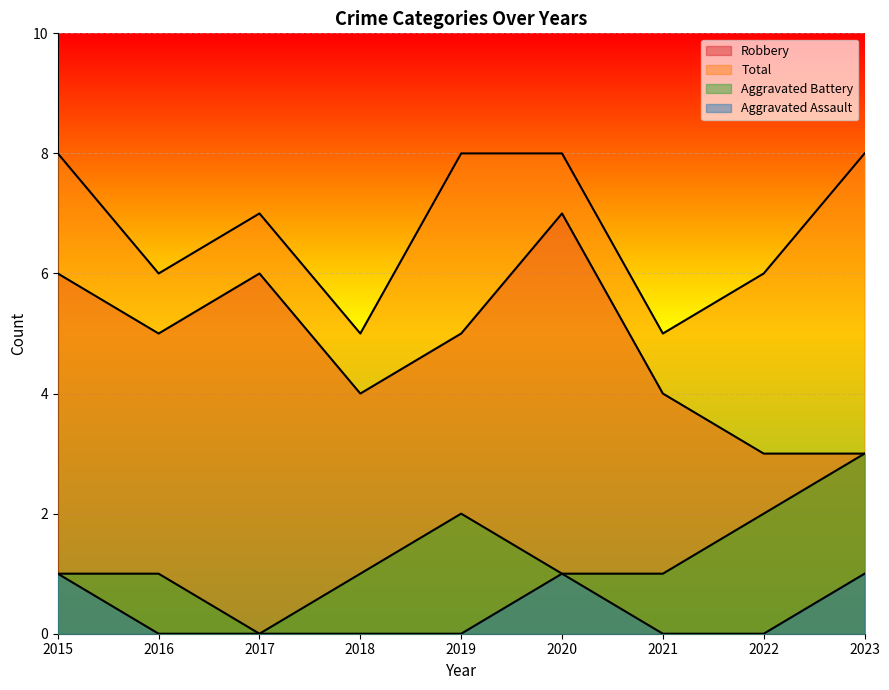

At which label does Aggravated Battery first exceed 1?

2019